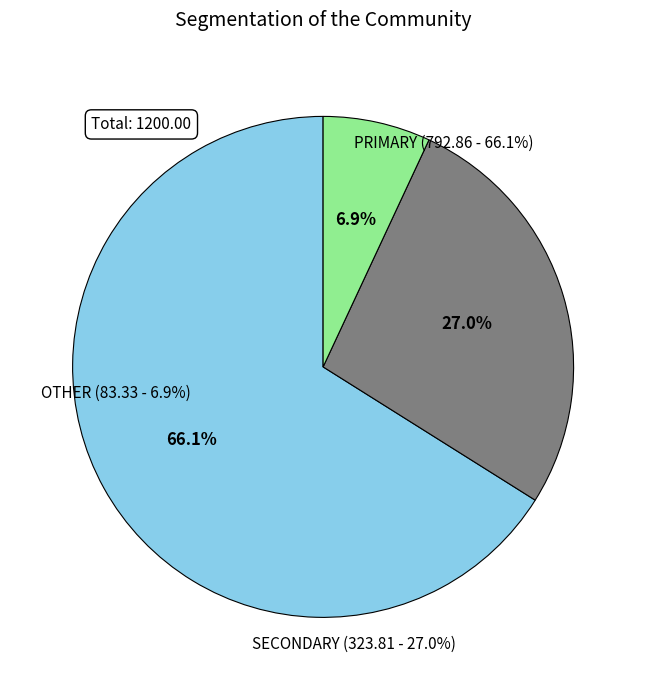

How many segments does this pie chart have?

3